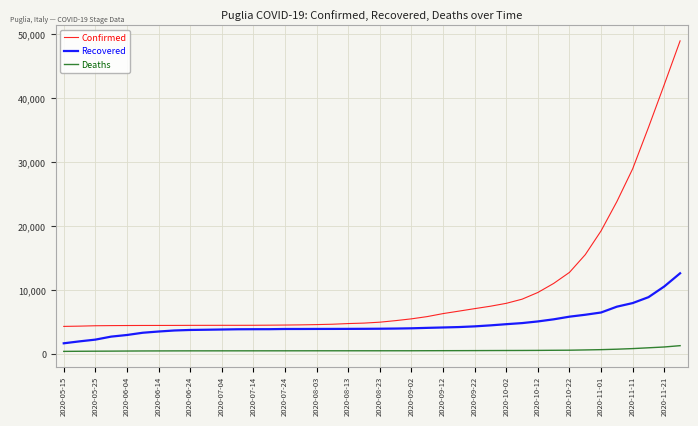

True or false: Recovered and Confirmed intersect in this chart.

False